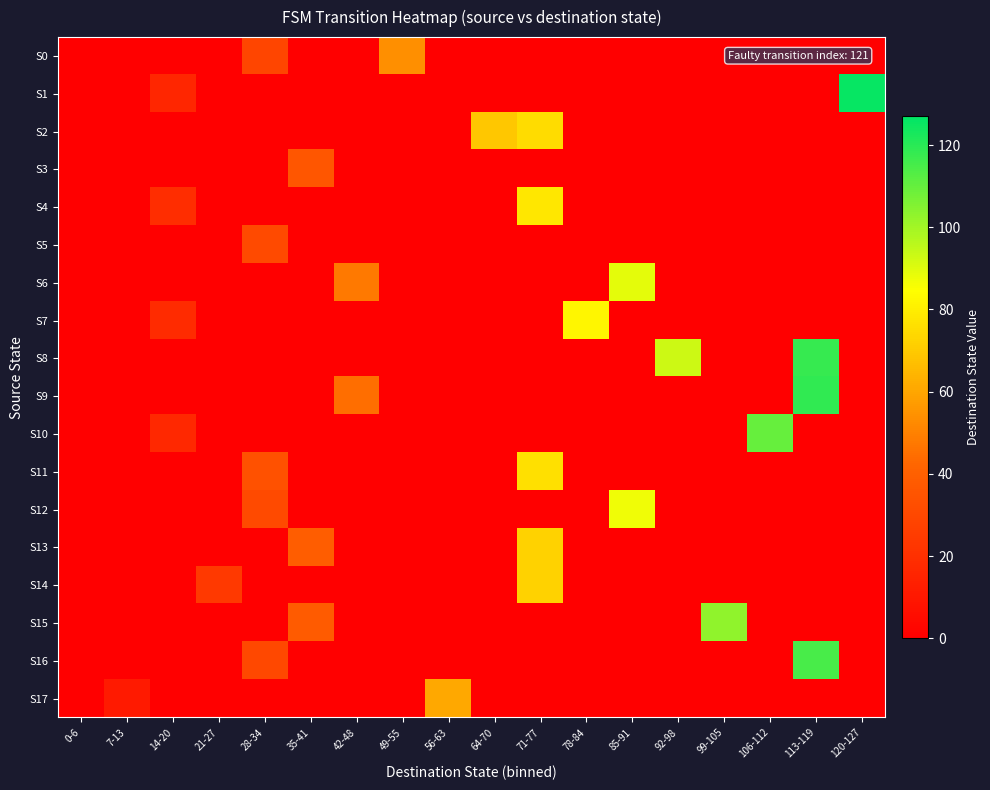

Which series changed the most between 14-20 and 56-63?

S17